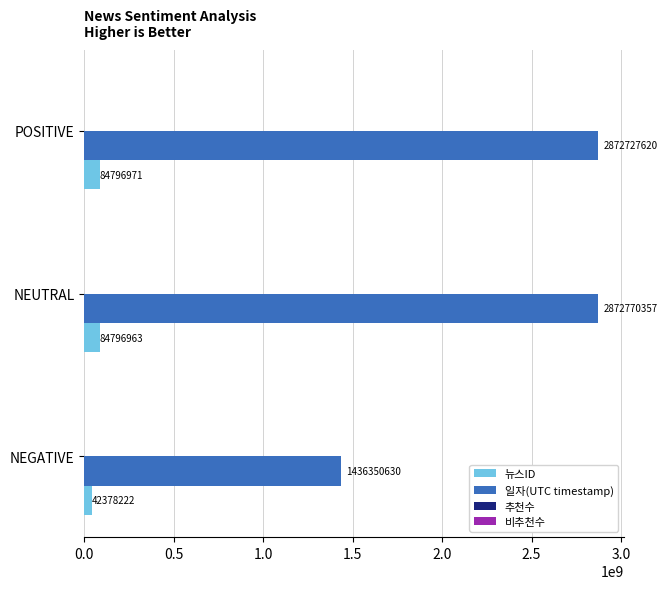

What is the approximate value of 일자(UTC timestamp) at NEGATIVE?

1436350630